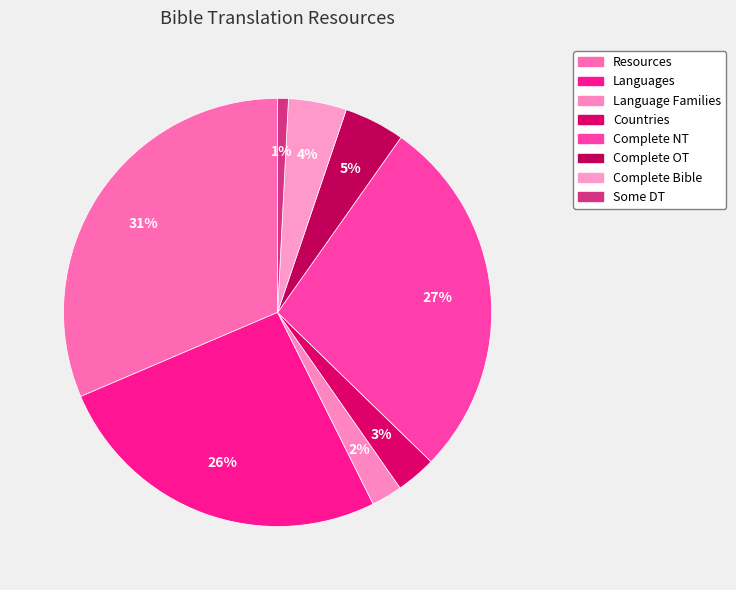

Which category has the smallest portion of the pie?

Some DT